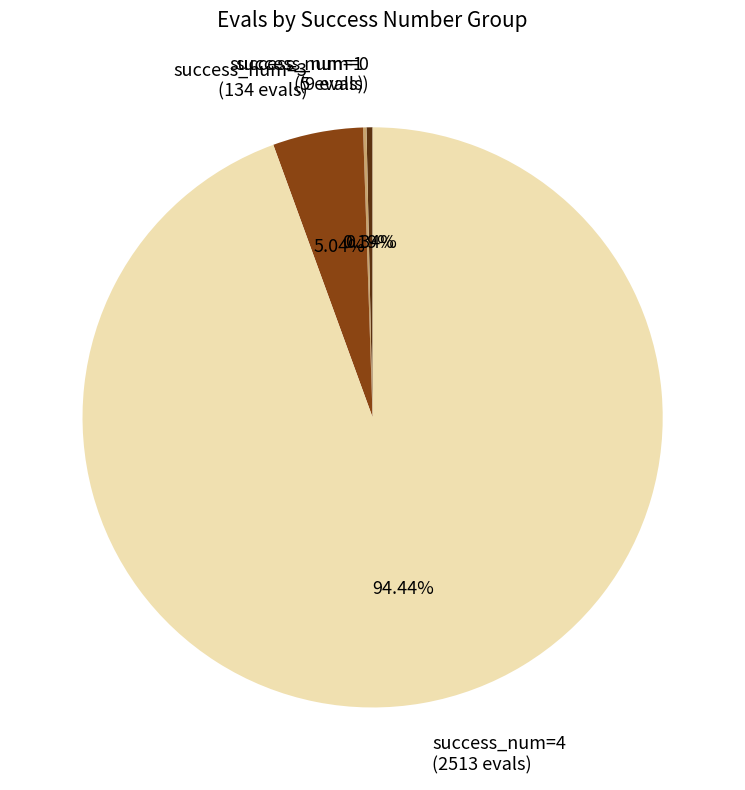

Does any single category account for the majority?

Yes